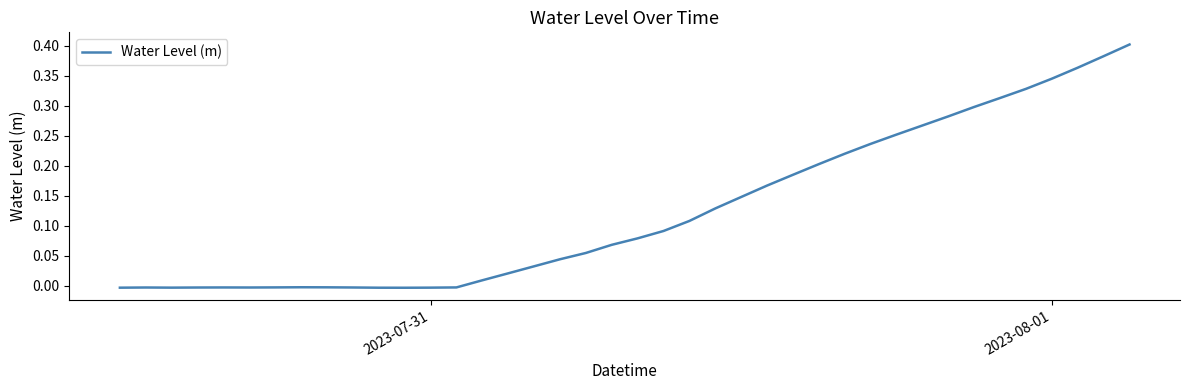

Does the chart display data point markers on the line(s)?

No